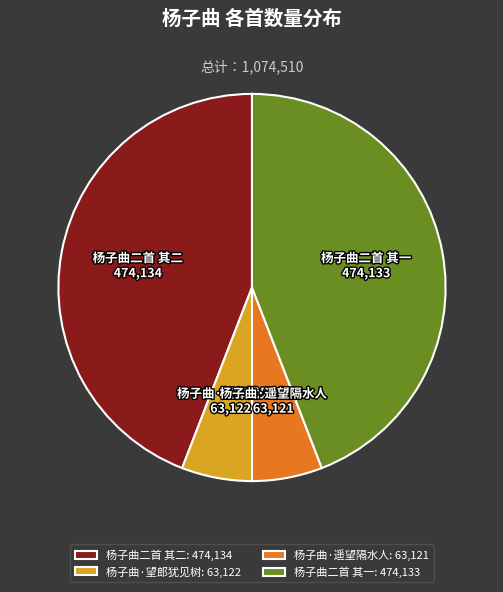

Does 杨子曲二首 其二 account for over 50% of the chart?

No